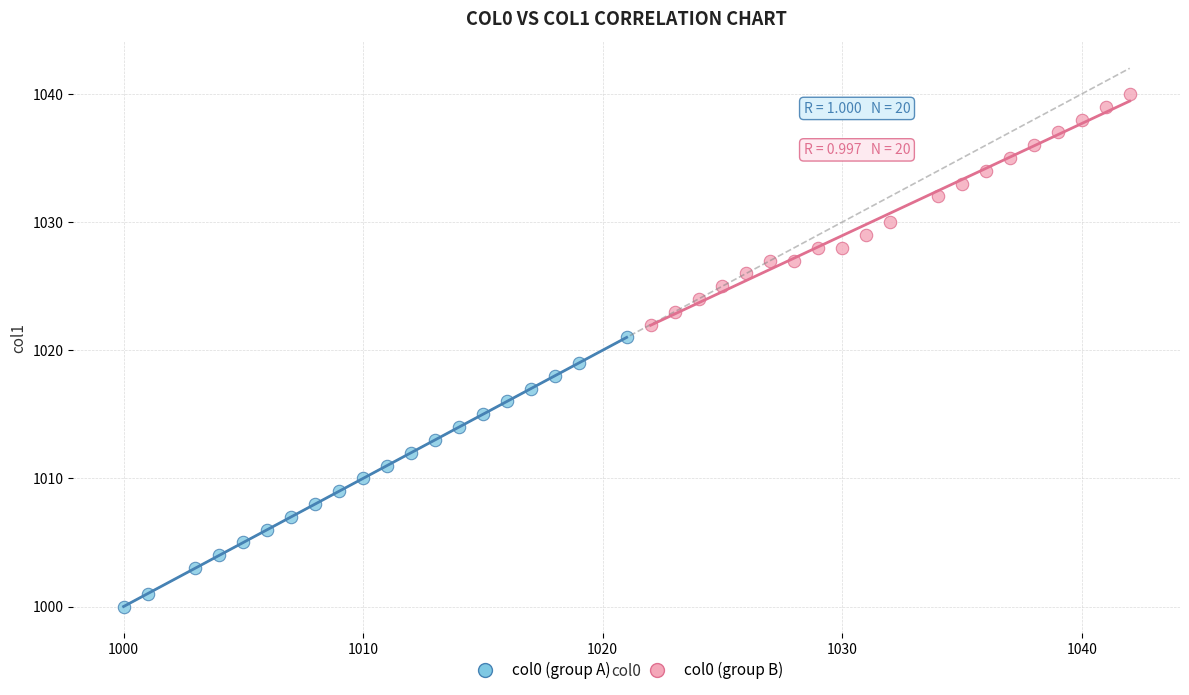

Which series has the largest Y range (max minus min)?

col0 (group A)